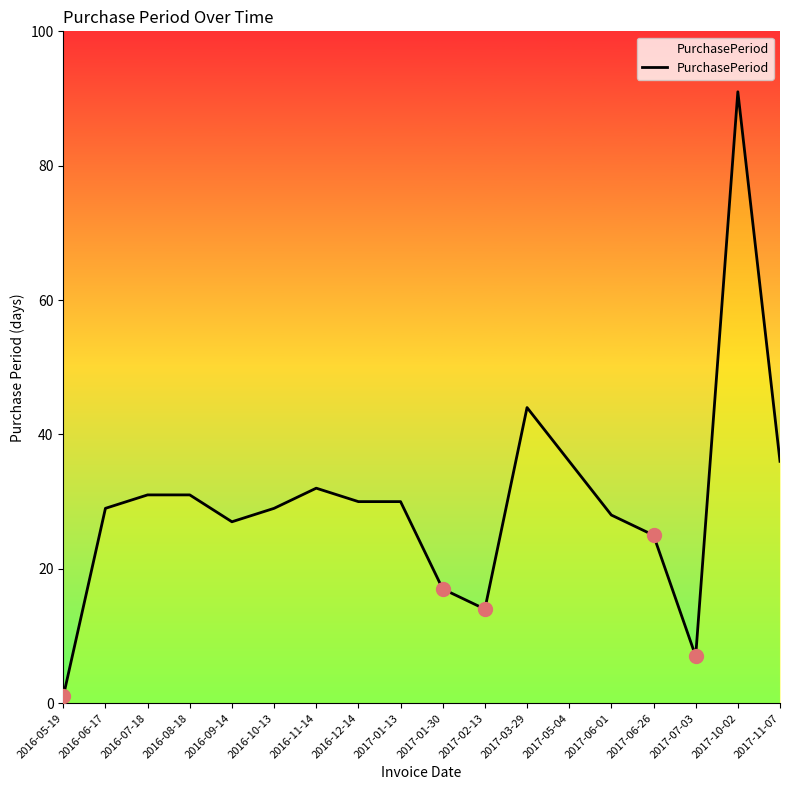

What is the sum of all values?

538